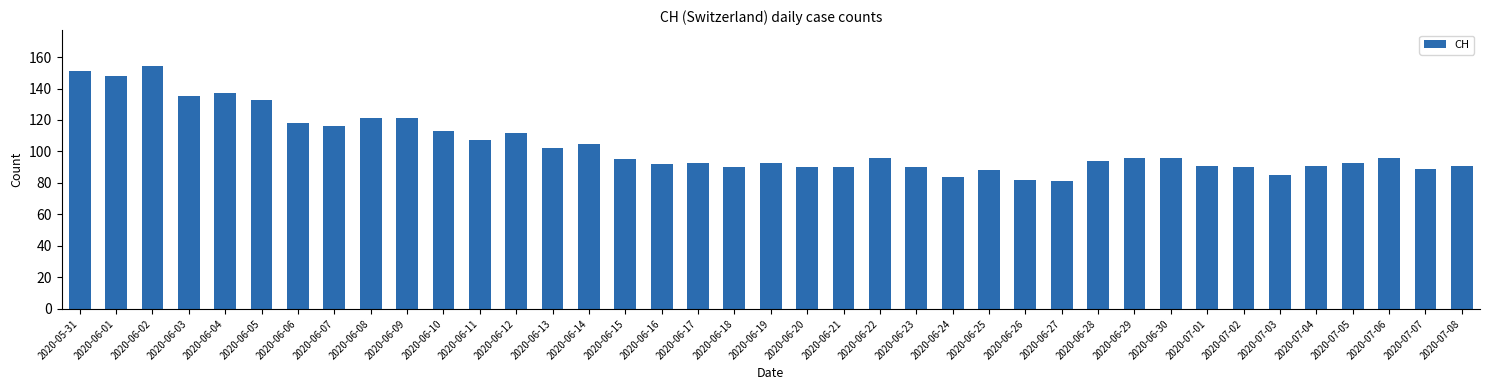

What is the change in value from 2020-06-05 to 2020-06-15?

-38